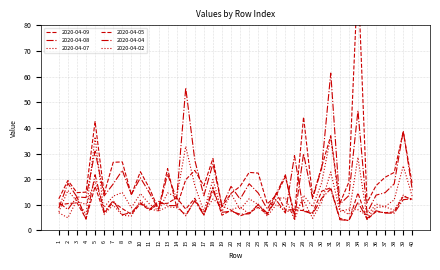

Rank the series by their maximum value, from highest to lowest.

2020-04-09, 2020-04-08, 2020-04-07, 2020-04-02, 2020-04-04, 2020-04-05